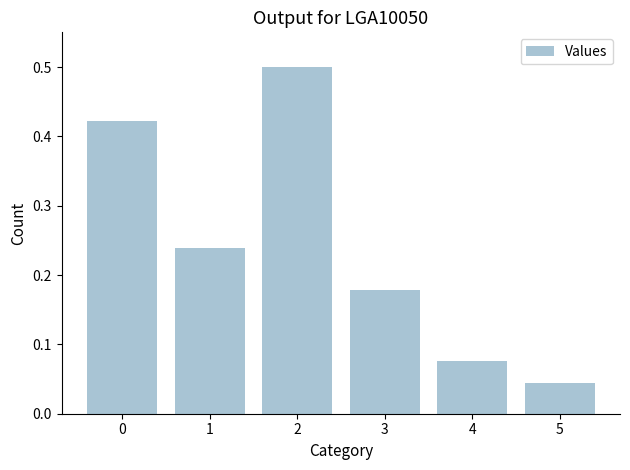

The value at 1 is 0.4. True or false?

False